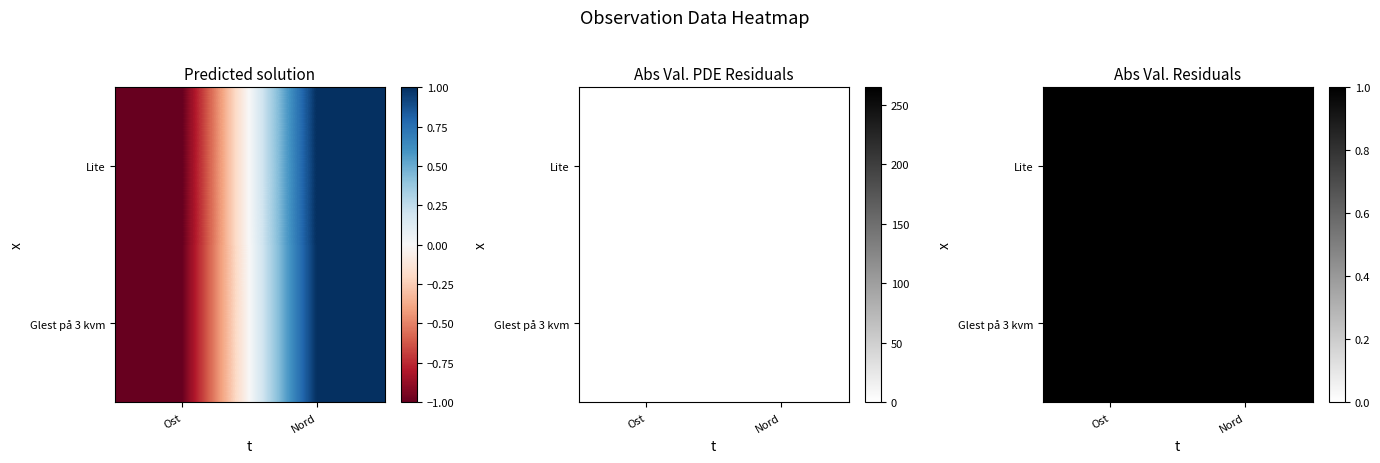

List the series in order of their peak value, highest first.

Lite, Glest på 3 kvm